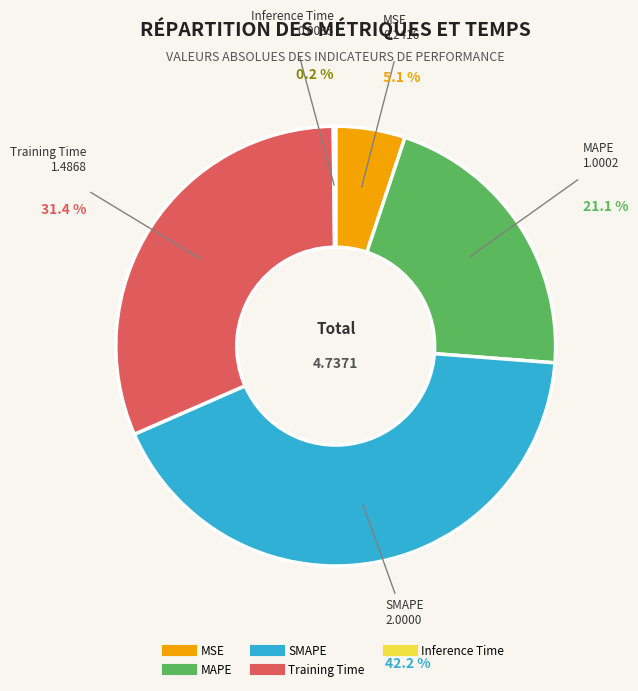

What is the largest slice in the pie chart?

SMAPE